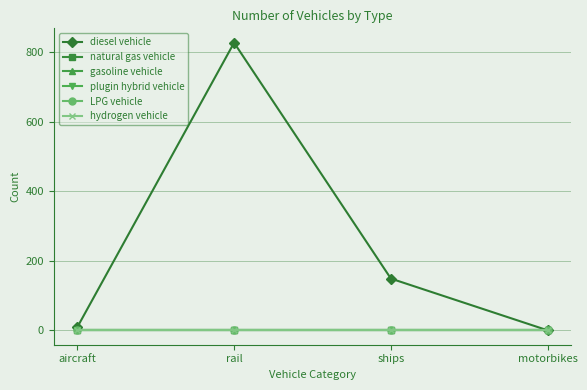

Reading left to right, what are all the values shown in this chart?

diesel vehicle: 9	828	149	0
natural gas vehicle: 0	0	0	0
gasoline vehicle: 0	0	0	0
plugin hybrid vehicle: 0	0	0	0
LPG vehicle: 0	0	0	0
hydrogen vehicle: 0	0	0	0